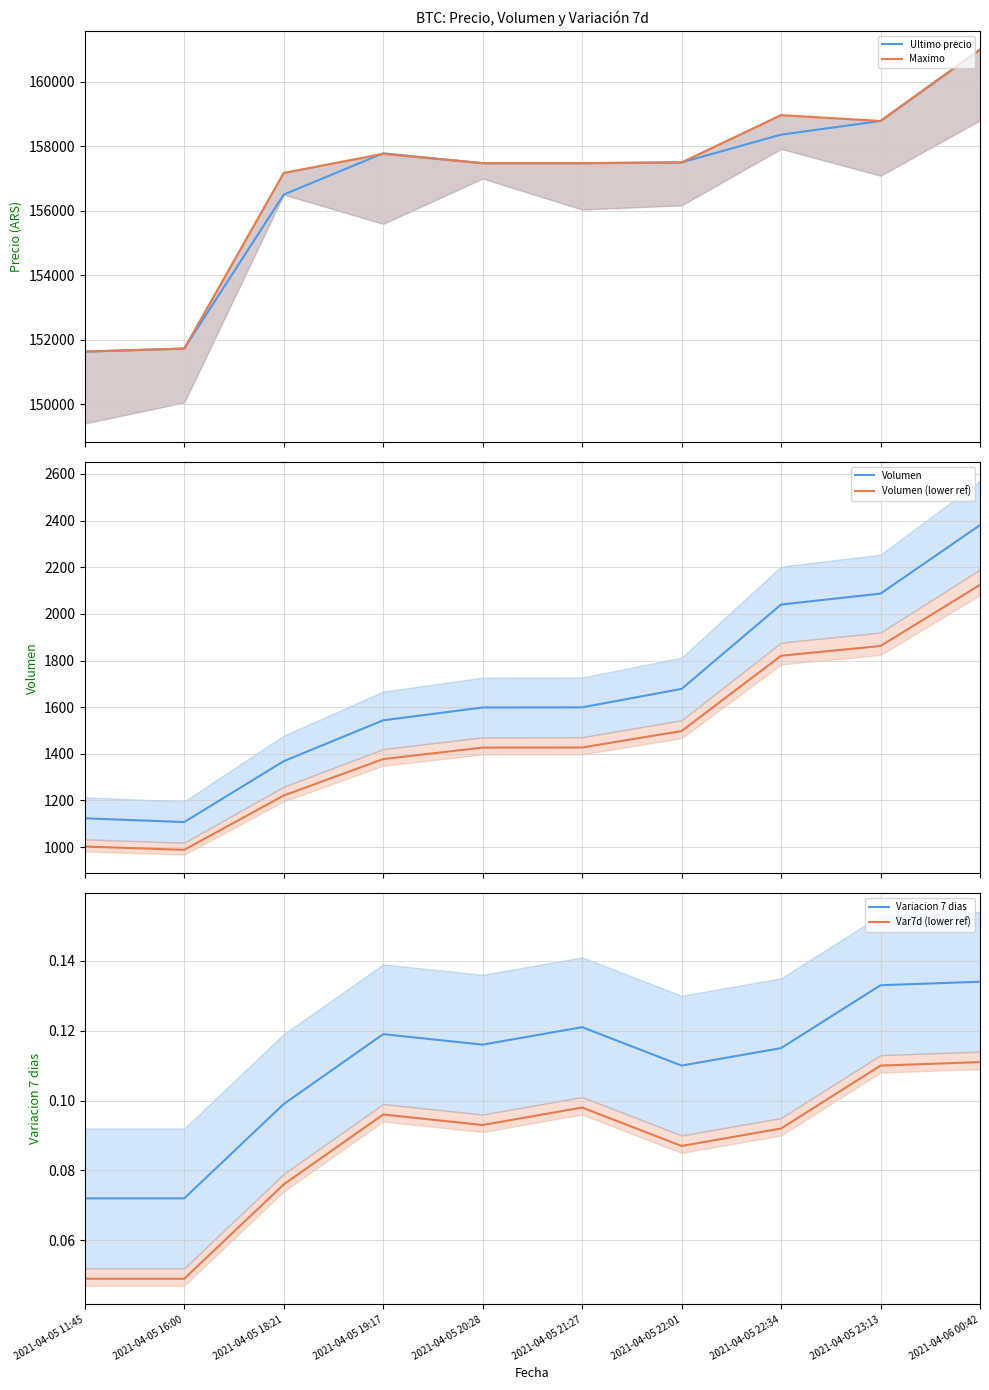

How many interior local valleys does the Var7d (lower ref) series have?

2